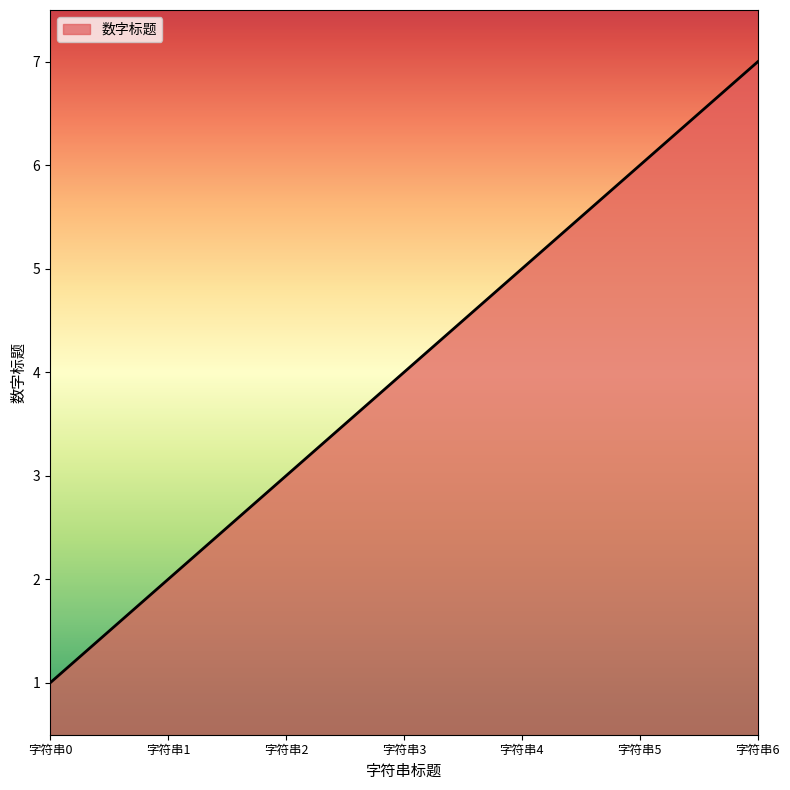

The chart shows a value of 7 at 字符串6. True or false?

True